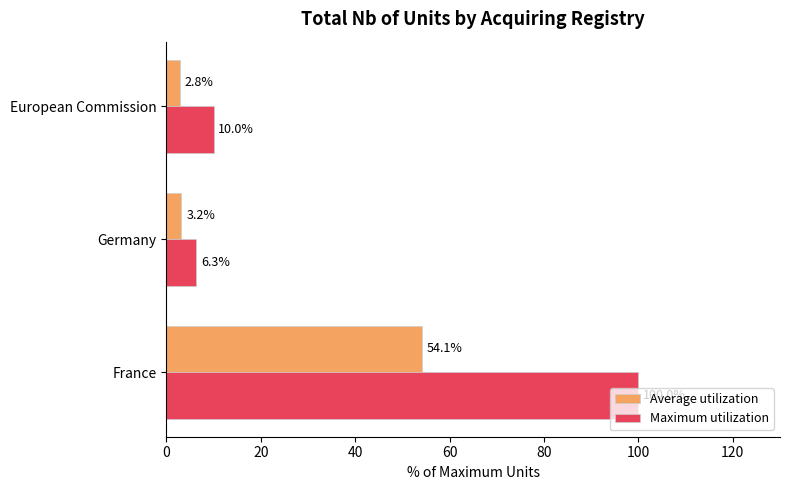

The value of Average utilization at Germany is 3.2. True or false?

True